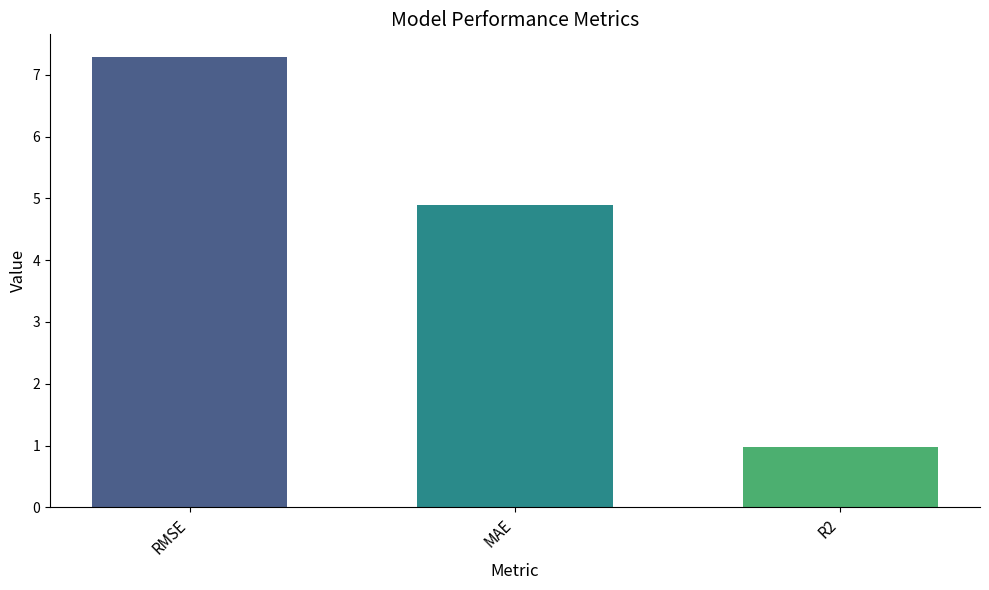

What is the approximate value at MAE?

4.9